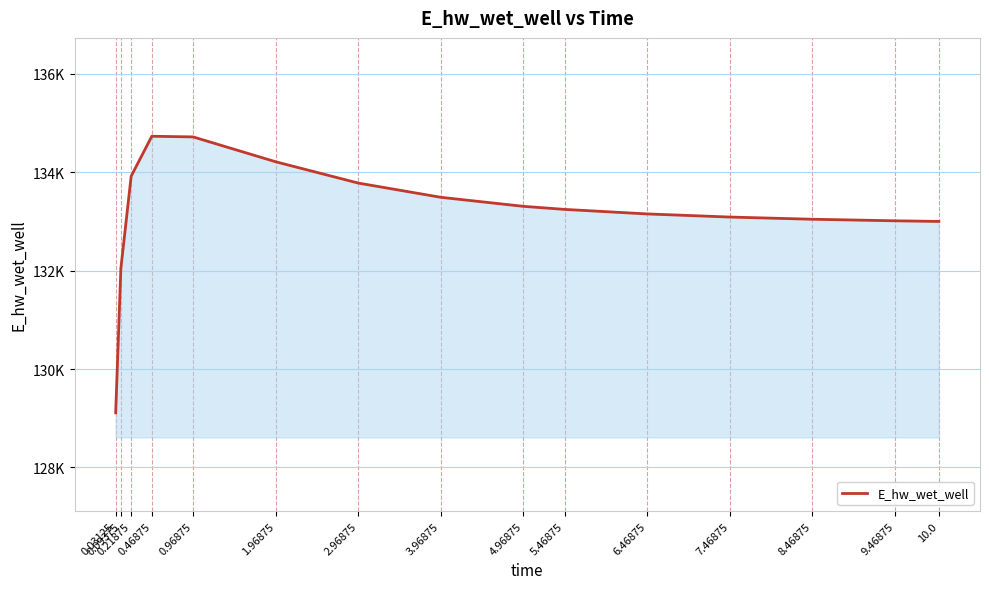

What is the difference between the second highest and minimum values?

5610.5